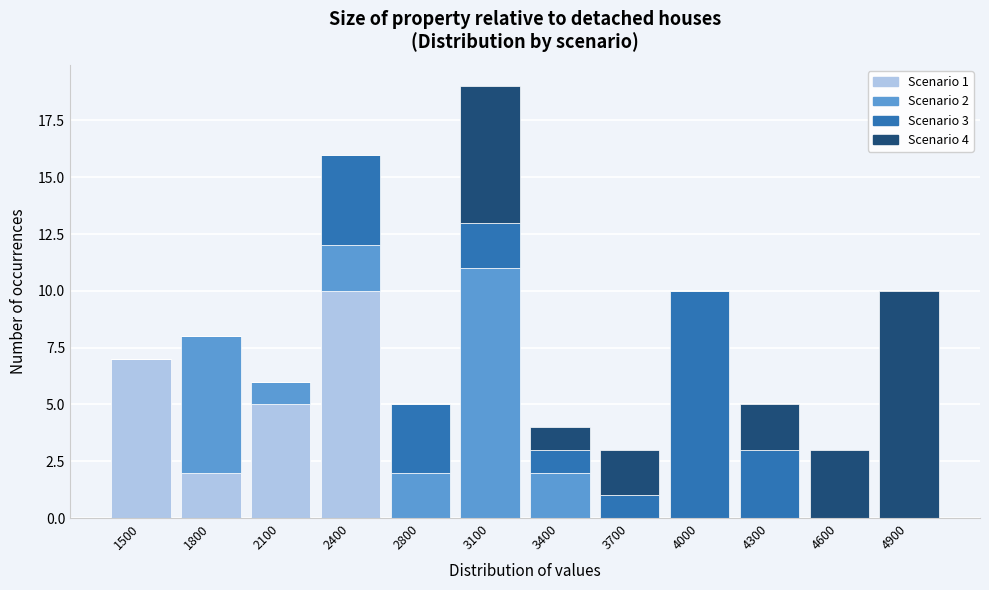

Is it true that Scenario 1 equals 7 at 1500?

True